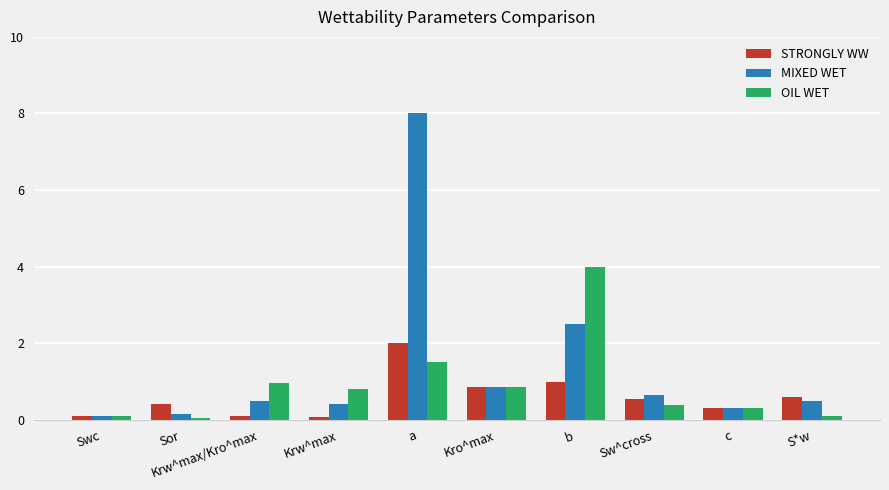

What is the label of the 10th bar from the right?

Swc